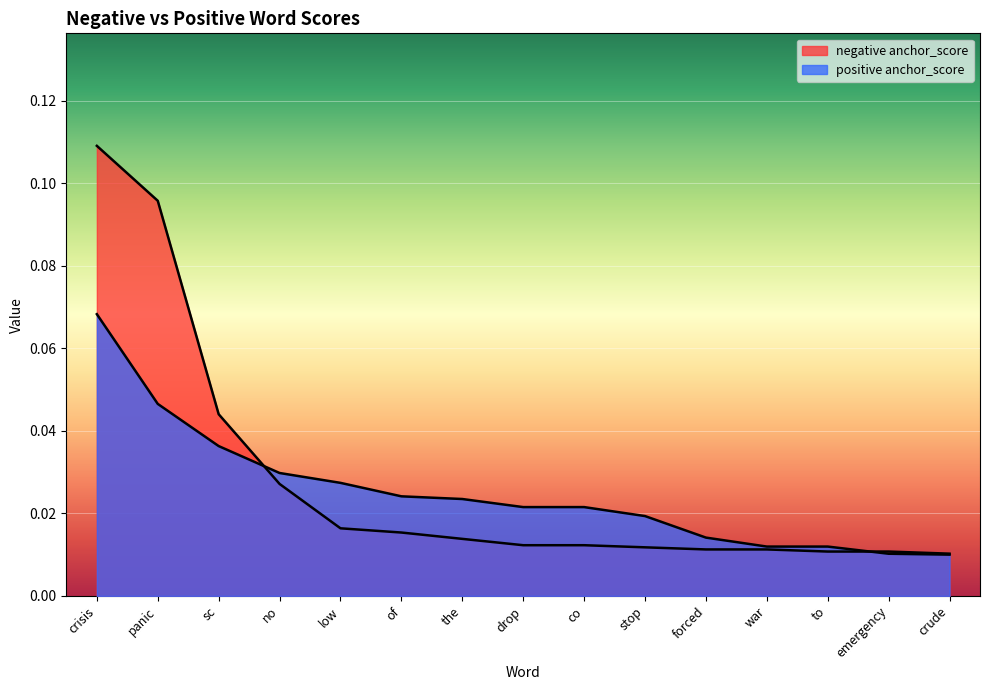

What is the difference between the maximum and second lowest values in the negative type_occurences series?

0.1